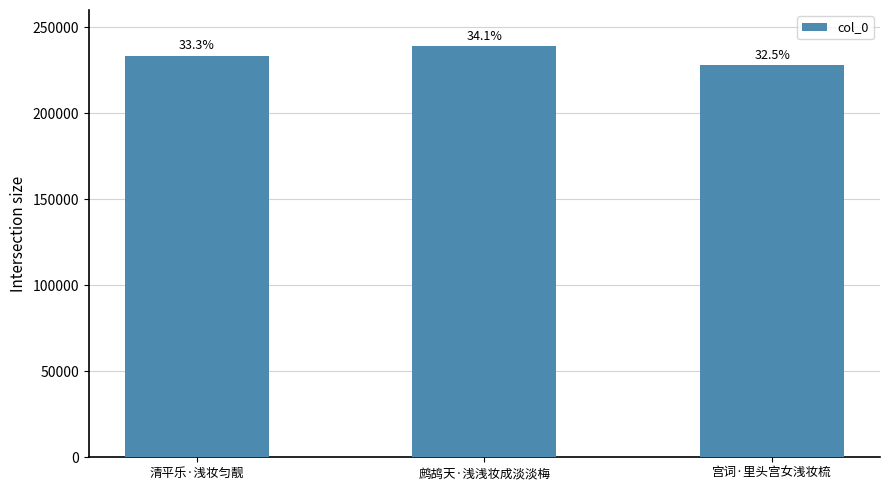

What is the greatest value displayed?

238969